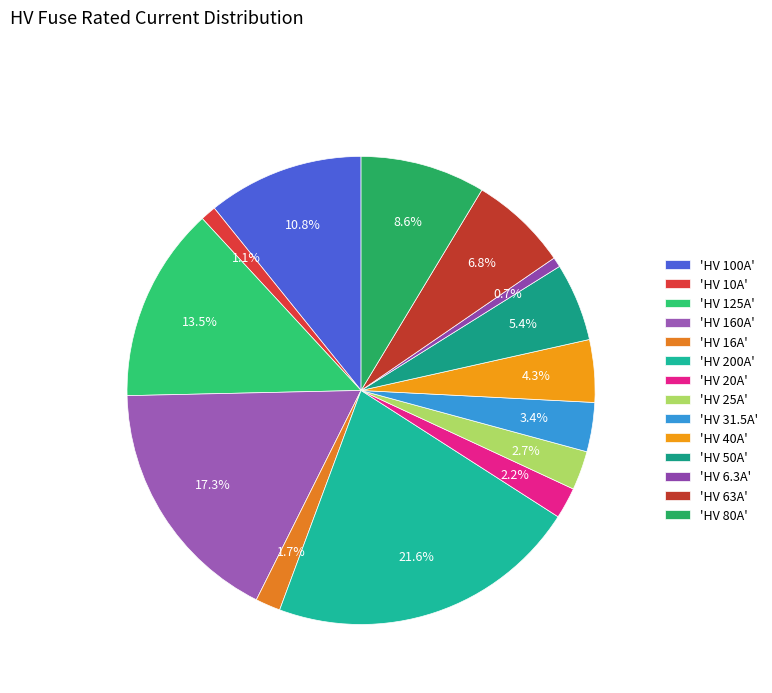

Which slice is the smallest?

HV 6.3A